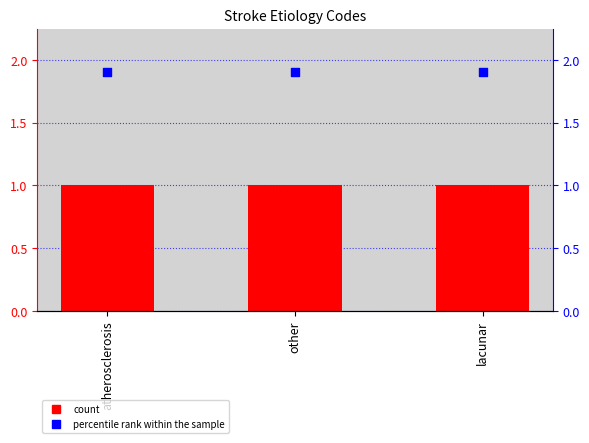

What is the total value across all series at other?

2.9